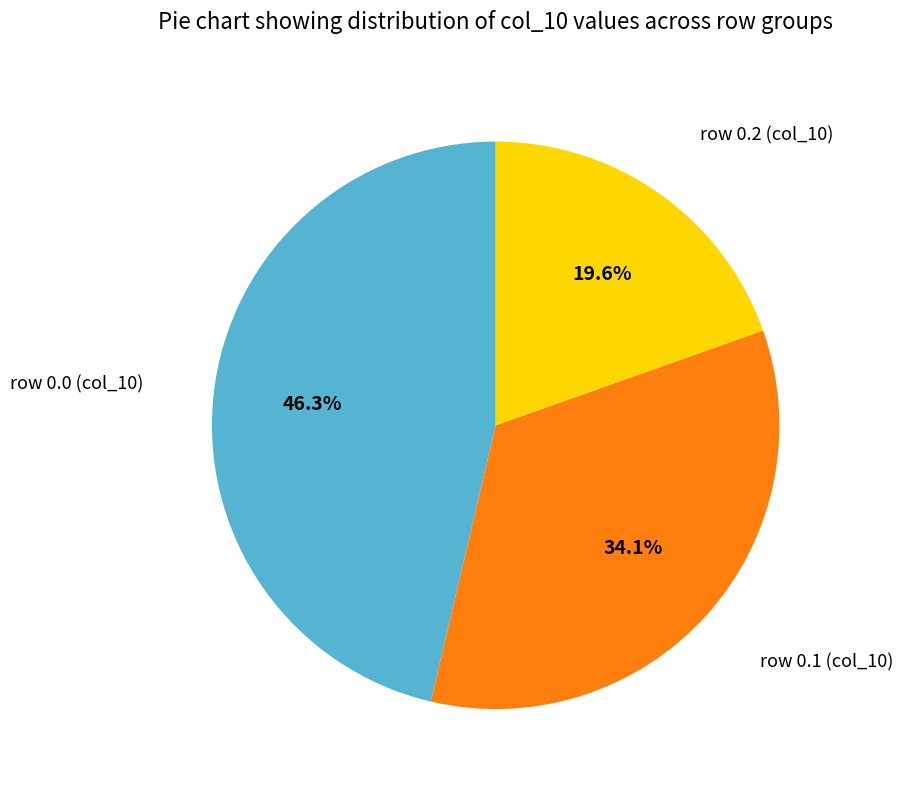

Combined, what portion of the pie is row 0.1 (col_10) and row 0.0 (col_10)?

80.4%